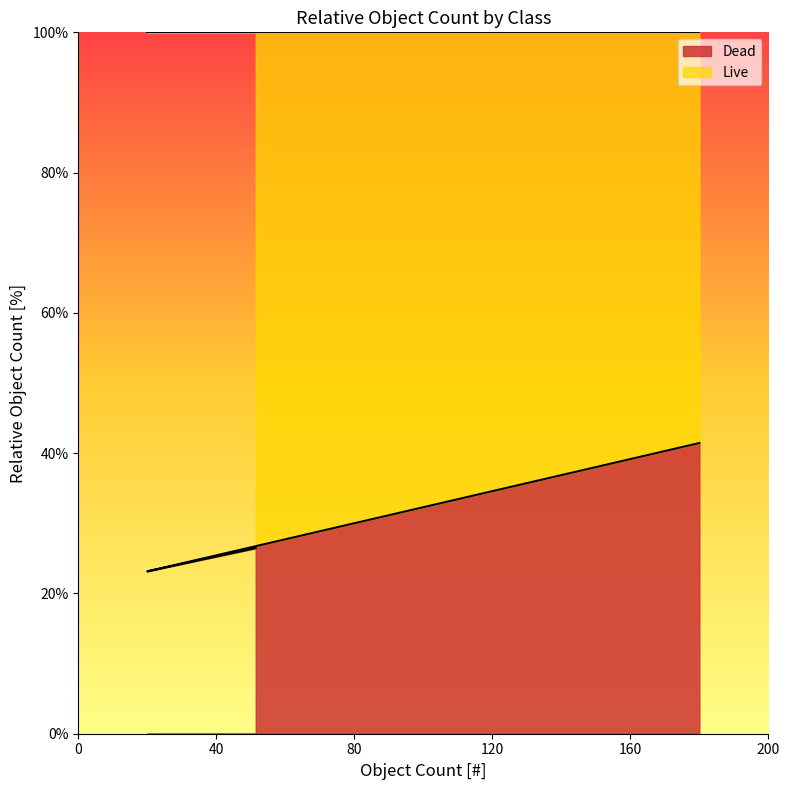

How many data points are less than 26?

1